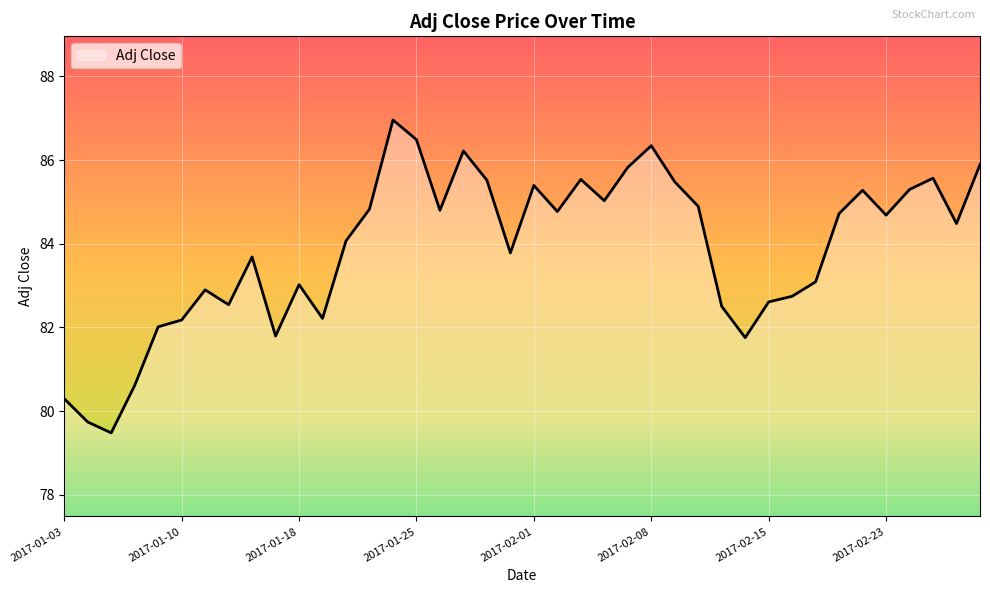

What is the maximum value shown in the chart?

87.0